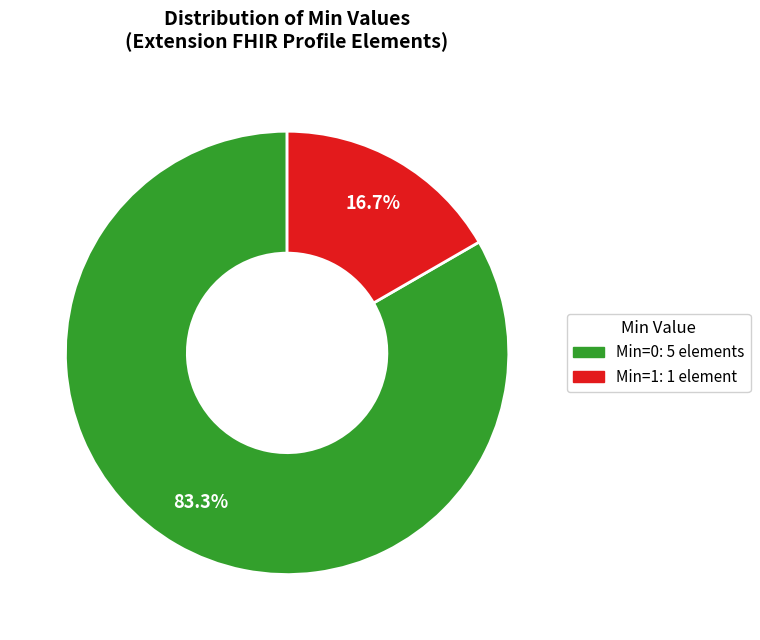

Which category accounts for the majority?

Min=0: 5 elements